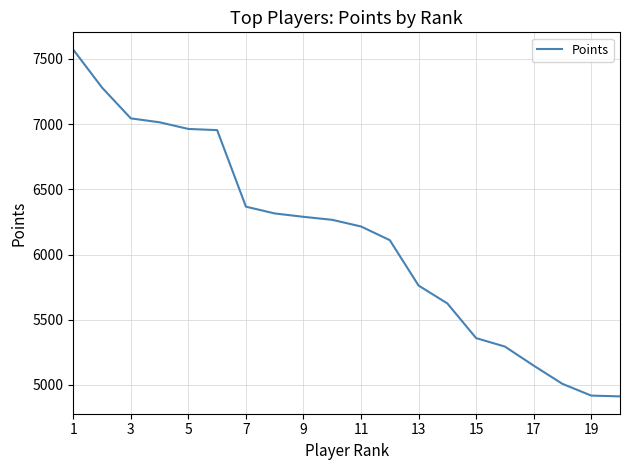

What is the difference between the maximum and minimum values?

2659